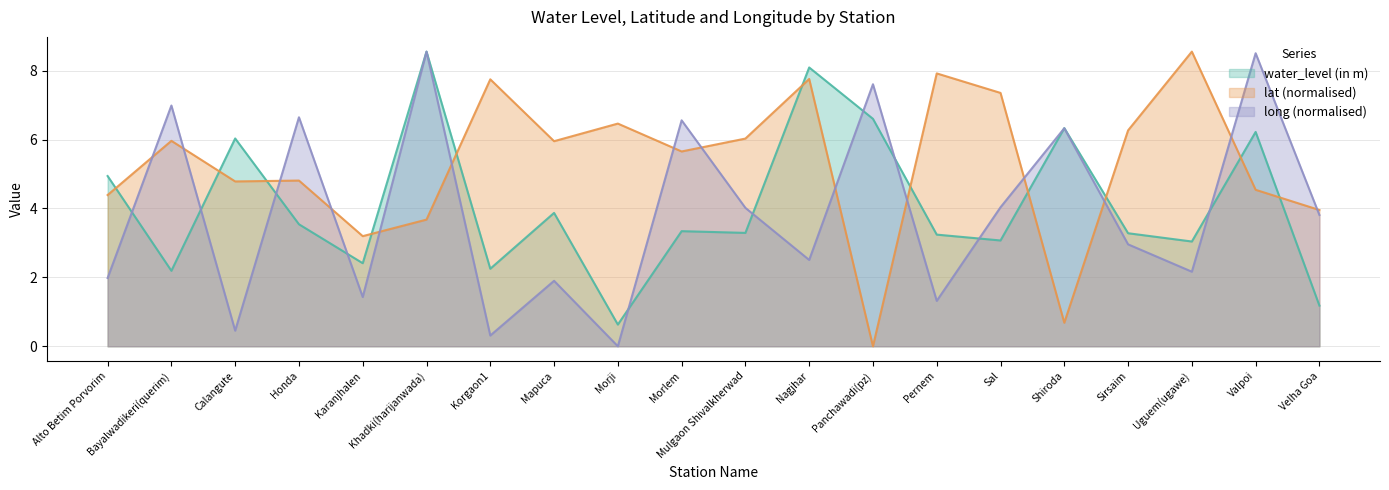

What is the label of the 16th point from the right?

Karanjhalen